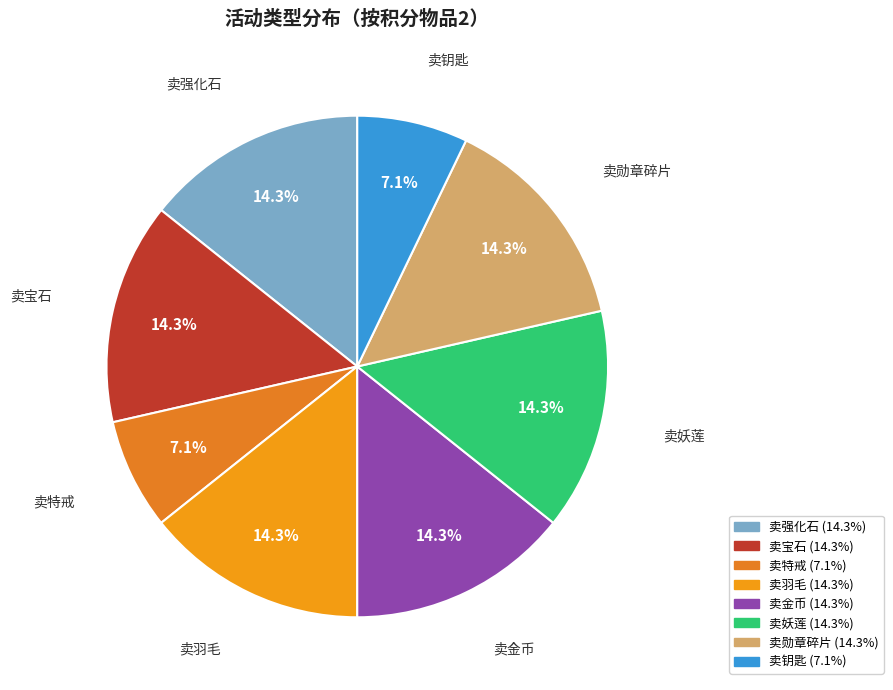

Is it true that 卖强化石 is 7% of the pie?

False